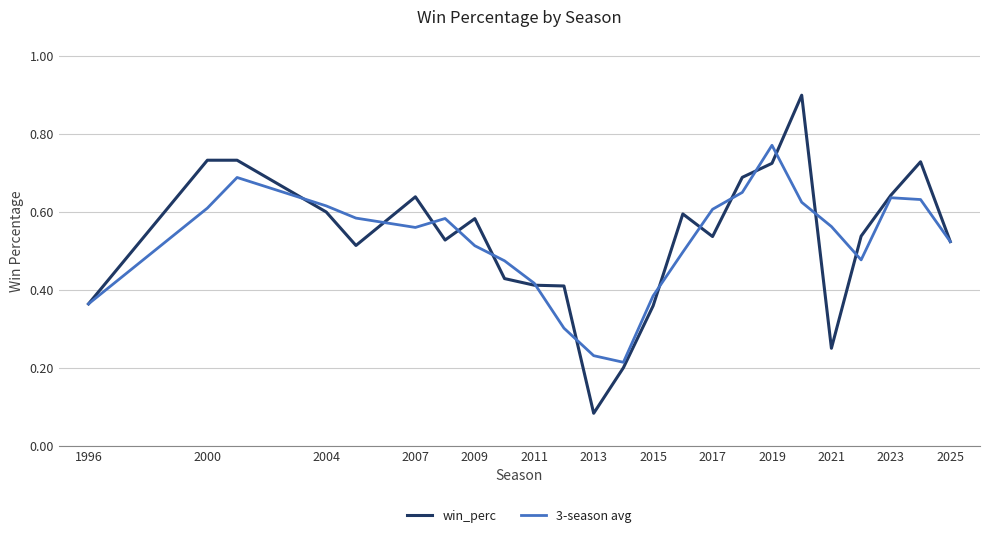

Rank the series by their maximum value, from lowest to highest.

3-season avg, win_perc